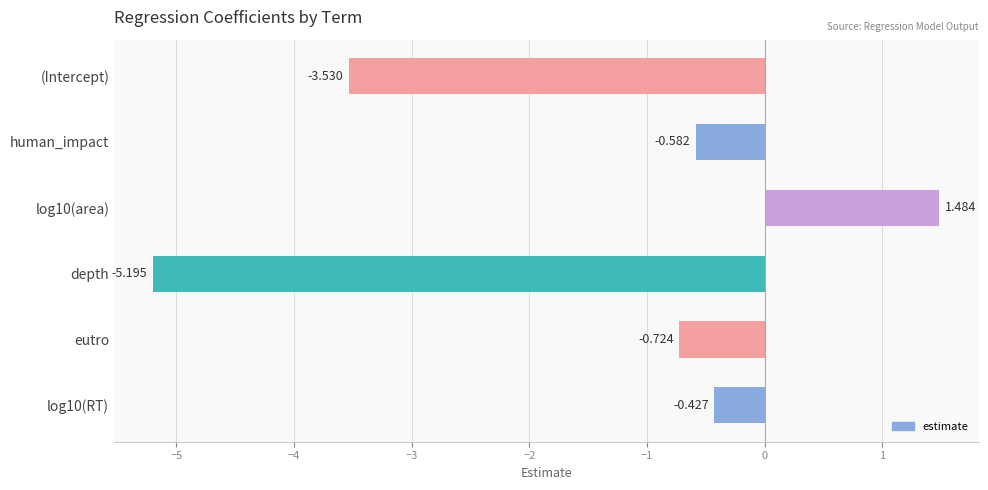

What is the difference between the second highest and second lowest values?

3.1